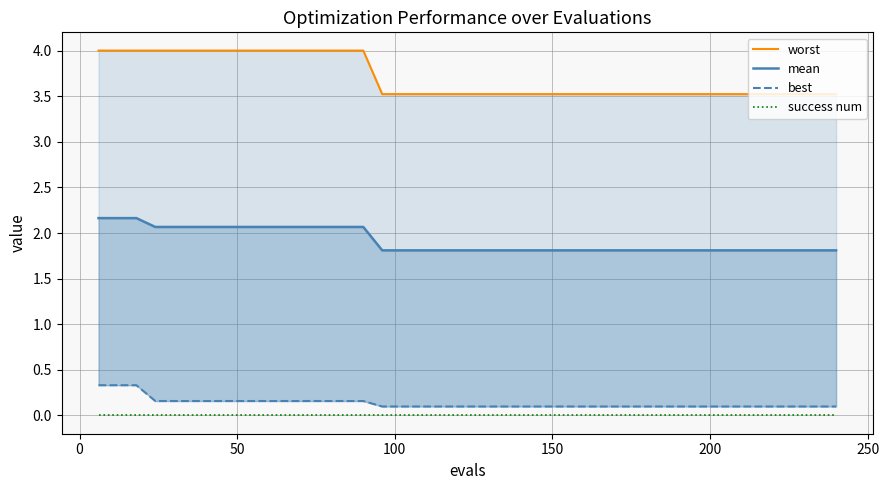

Is this an area chart (filled region under the line)?

No